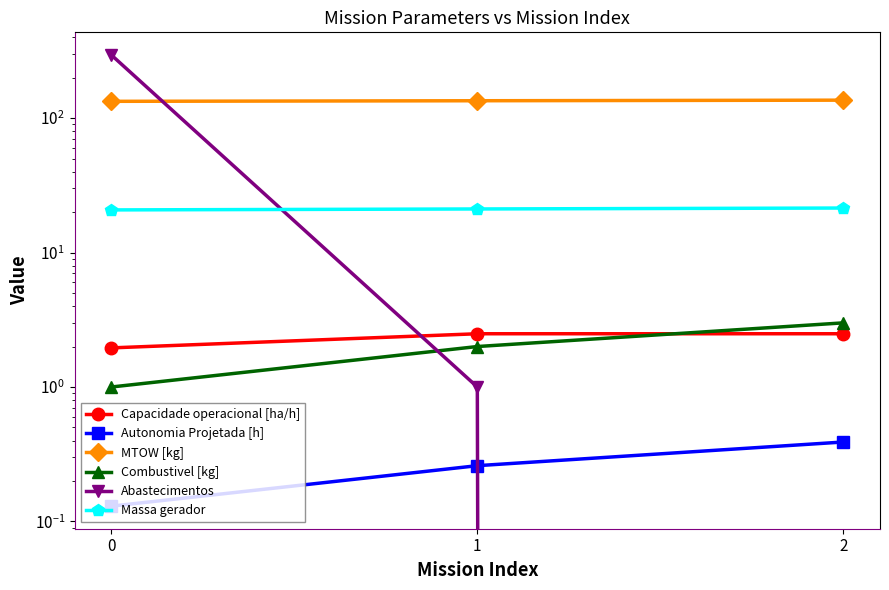

Where is Combustivel [kg] nearest to the value 2?

1